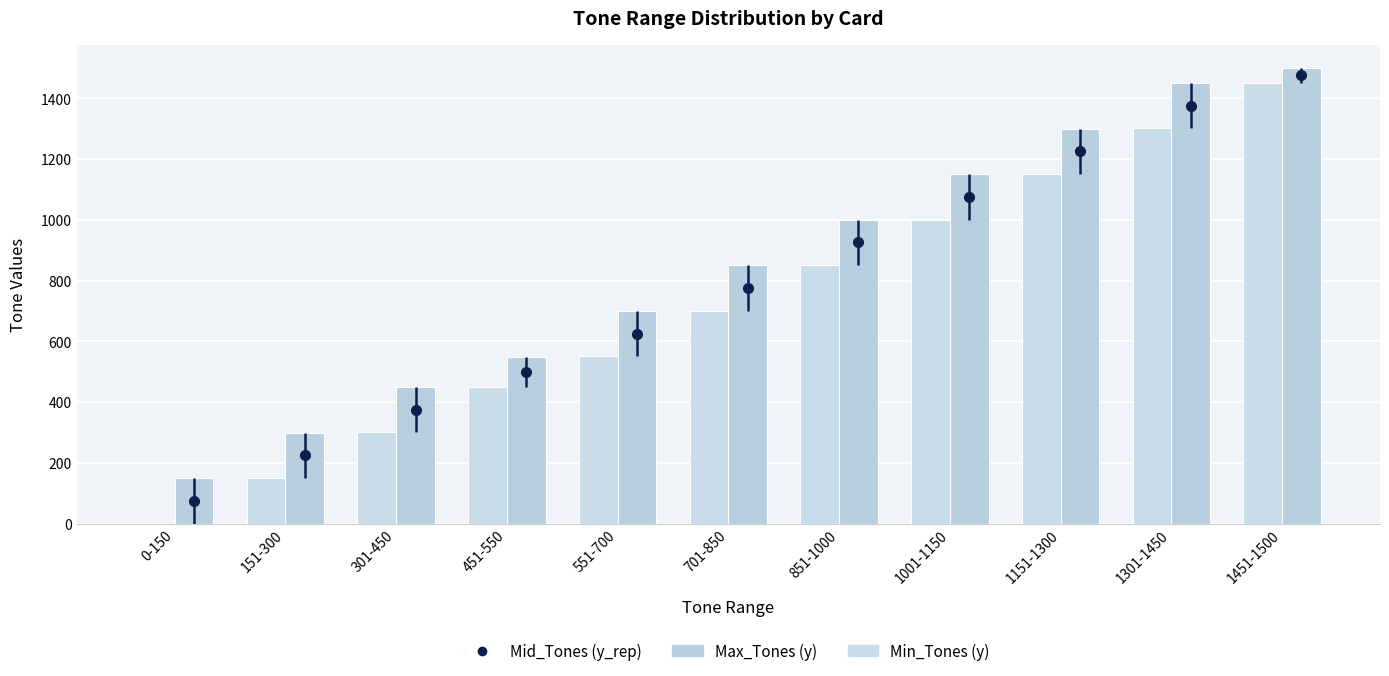

What is the average value of the Max_Tones series?

855